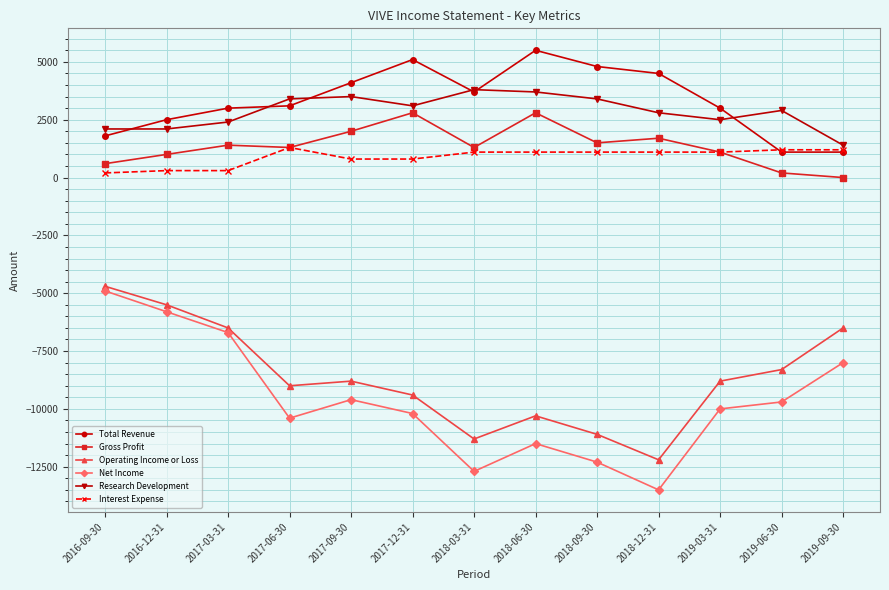

Is the value of Gross Profit at 2019-03-31 greater than the value of Total Revenue at 2018-12-31?

No